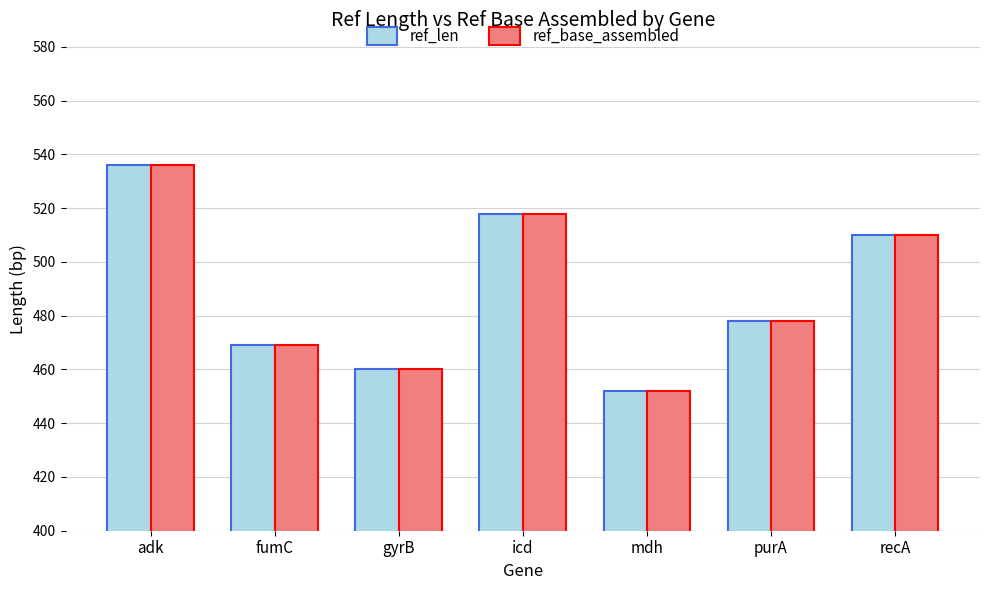

What position from the left is adk?

1